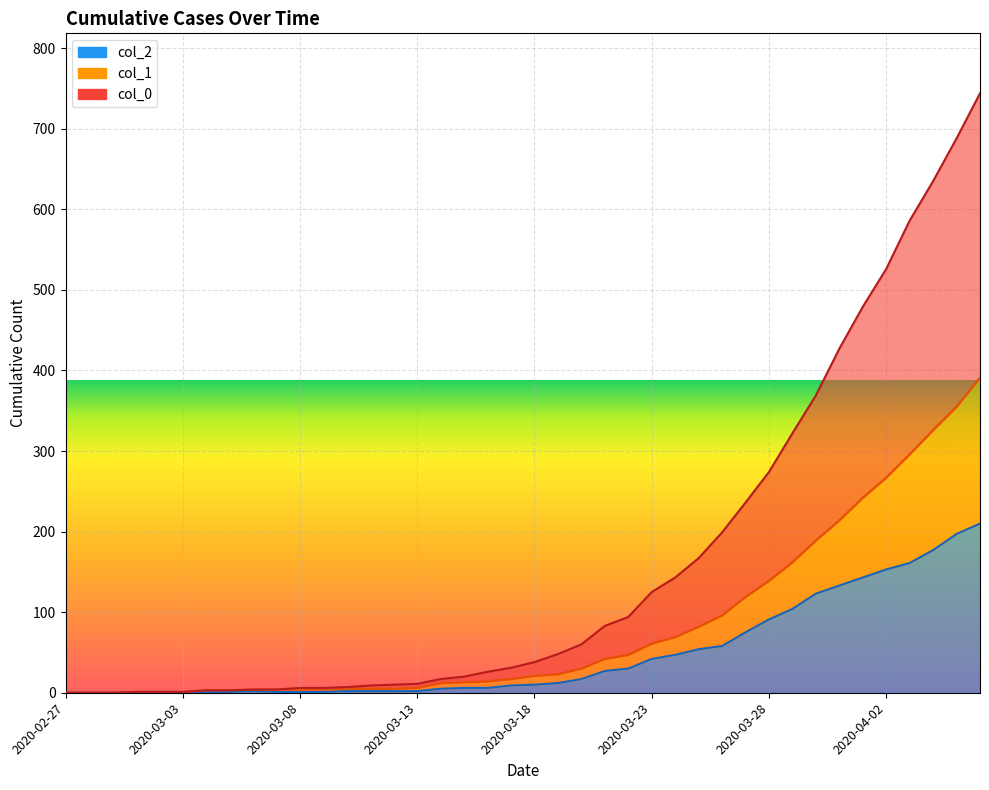

Reading right to left, list all the values displayed in this chart.

col_2: 2020-04-06=210	2020-04-05=197	2020-04-04=177	2020-04-03=161	2020-04-02=153	2020-04-01=143	2020-03-31=133	2020-03-30=123	2020-03-29=104	2020-03-28=91	2020-03-27=75	2020-03-26=58	2020-03-25=54	2020-03-24=47	2020-03-23=42	2020-03-22=30	2020-03-21=27	2020-03-20=17	2020-03-19=12	2020-03-18=10	2020-03-17=9	2020-03-16=6	2020-03-15=6	2020-03-14=5	2020-03-13=2	2020-03-12=2	2020-03-11=2	2020-03-10=2	2020-03-09=1	2020-03-08=1	2020-03-07=1	2020-03-06=2	2020-03-05=1	2020-03-04=1	2020-03-03=1	2020-03-02=1	2020-03-01=1	2020-02-29=0	2020-02-28=0	2020-02-27=0
col_1: 2020-04-06=391	2020-04-05=355	2020-04-04=326	2020-04-03=296	2020-04-02=267	2020-04-01=242	2020-03-31=214	2020-03-30=189	2020-03-29=162	2020-03-28=139	2020-03-27=119	2020-03-26=96	2020-03-25=82	2020-03-24=69	2020-03-23=61	2020-03-22=47	2020-03-21=42	2020-03-20=30	2020-03-19=23	2020-03-18=21	2020-03-17=17	2020-03-16=14	2020-03-15=13	2020-03-14=12	2020-03-13=6	2020-03-12=5	2020-03-11=5	2020-03-10=5	2020-03-09=4	2020-03-08=4	2020-03-07=4	2020-03-06=4	2020-03-05=3	2020-03-04=3	2020-03-03=1	2020-03-02=1	2020-03-01=1	2020-02-29=0	2020-02-28=0	2020-02-27=0
col_0: 2020-04-06=744	2020-04-05=688	2020-04-04=635	2020-04-03=586	2020-04-02=526	2020-04-01=479	2020-03-31=427	2020-03-30=369	2020-03-29=322	2020-03-28=274	2020-03-27=236	2020-03-26=199	2020-03-25=167	2020-03-24=143	2020-03-23=125	2020-03-22=94	2020-03-21=83	2020-03-20=60	2020-03-19=48	2020-03-18=38	2020-03-17=31	2020-03-16=26	2020-03-15=20	2020-03-14=17	2020-03-13=11	2020-03-12=10	2020-03-11=9	2020-03-10=7	2020-03-09=6	2020-03-08=6	2020-03-07=4	2020-03-06=4	2020-03-05=3	2020-03-04=3	2020-03-03=1	2020-03-02=1	2020-03-01=1	2020-02-29=0	2020-02-28=0	2020-02-27=0